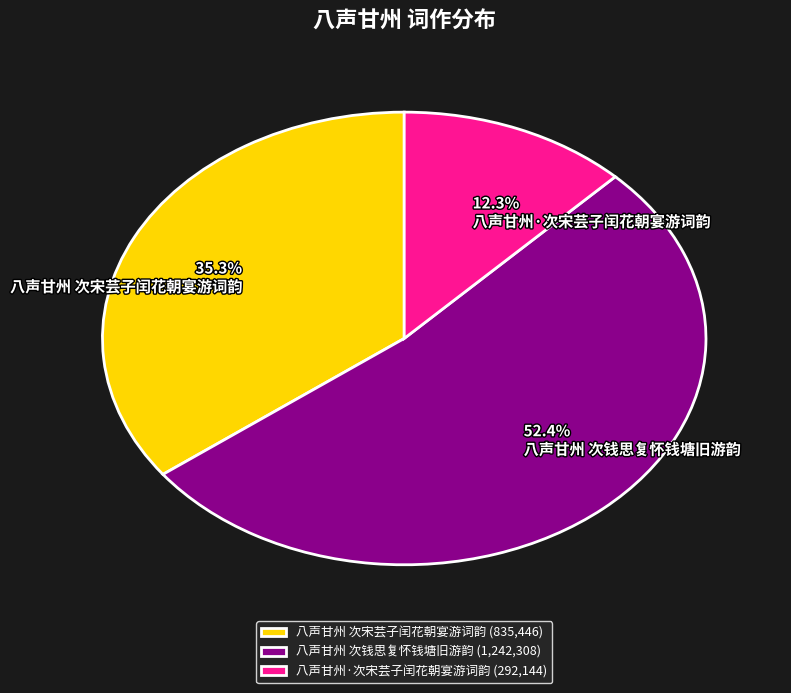

Is it true that 八声甘州 次宋芸子闰花朝宴游词韵 is 44% of the pie?

False